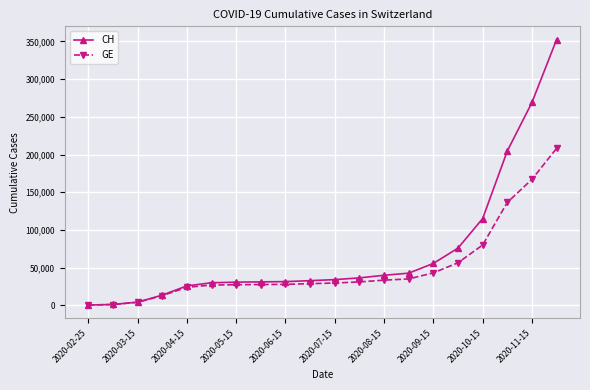

Rank the series by their maximum value, from lowest to highest.

GE, CH